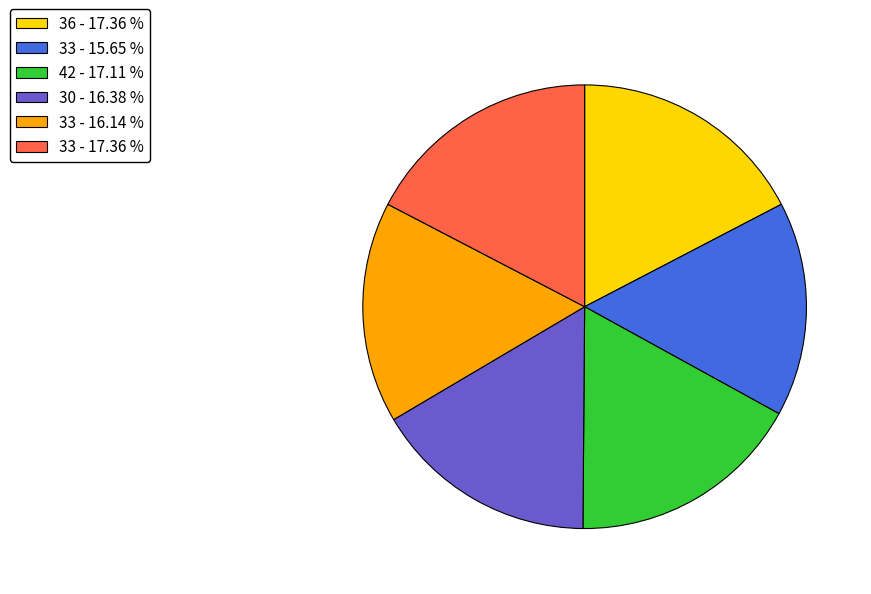

Combined, do 33 - 16.14 % and 33 - 17.36 % account for over 50%?

No